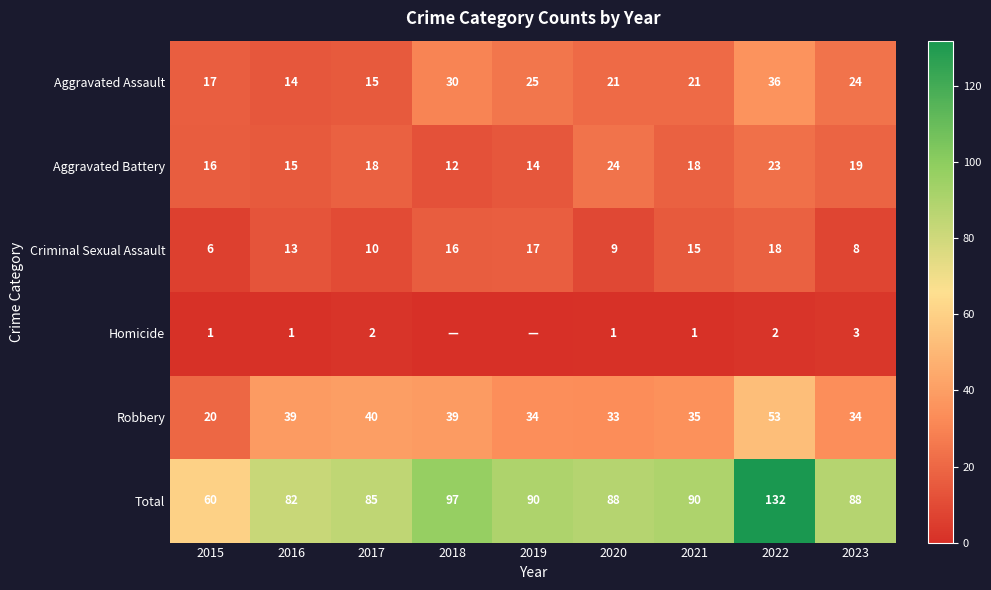

Is it true that Aggravated Battery equals 9 at 2022?

False